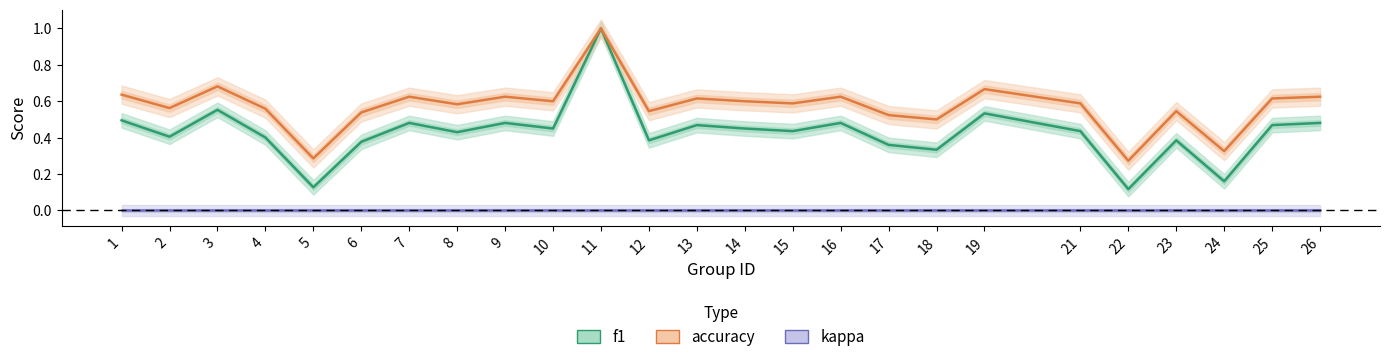

What are all the series names shown in the legend?

f1, accuracy, kappa